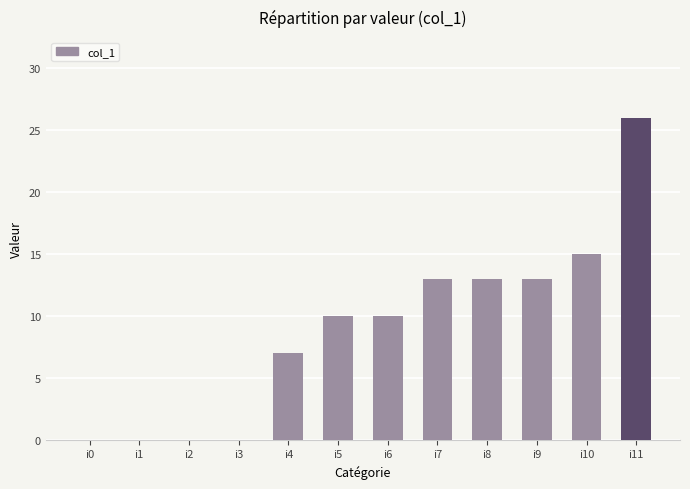

What is the change in value from i4 to i5?

+3